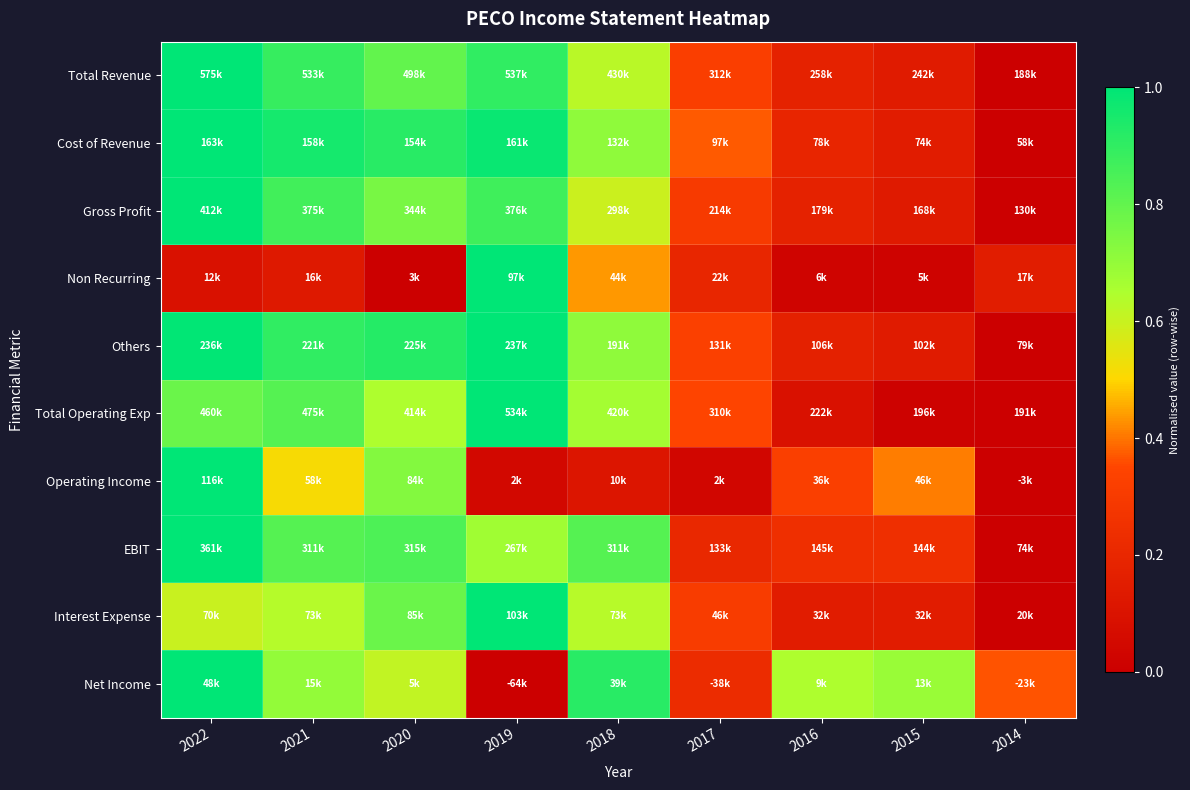

What is the difference between the highest and lowest values at 2015?

0.7